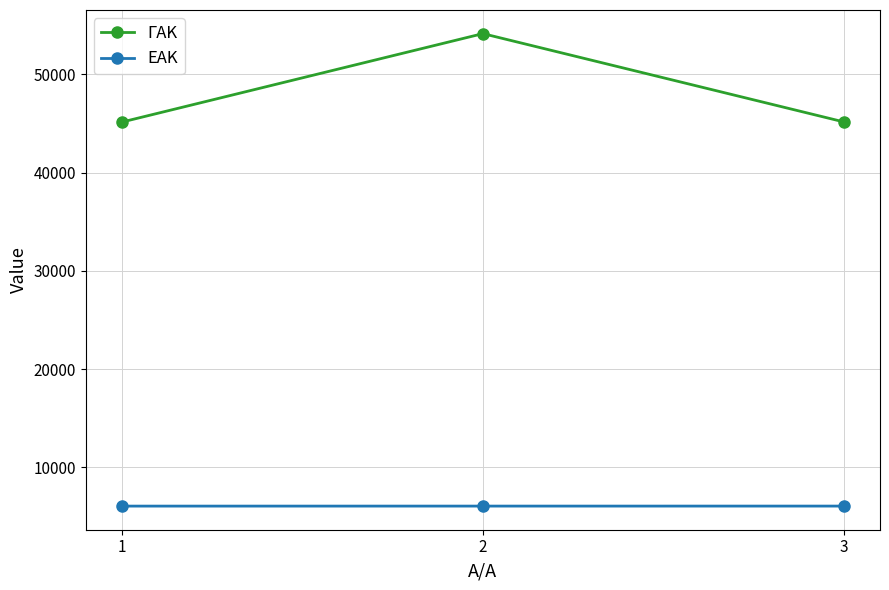

Between 2 and 3, which series saw the biggest shift?

ΓΑΚ